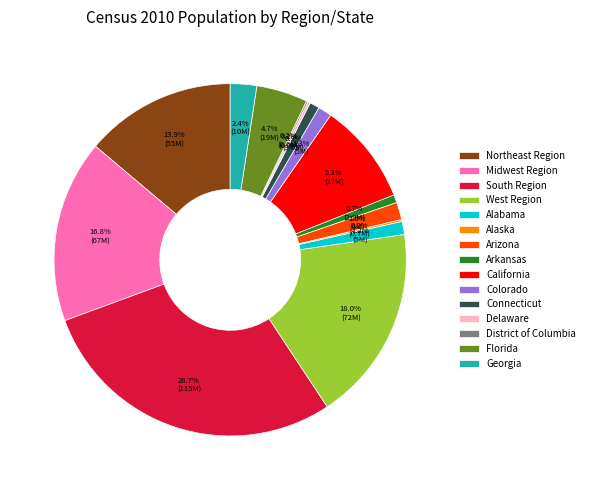

To the nearest percent, what is the average slice percentage?

7%